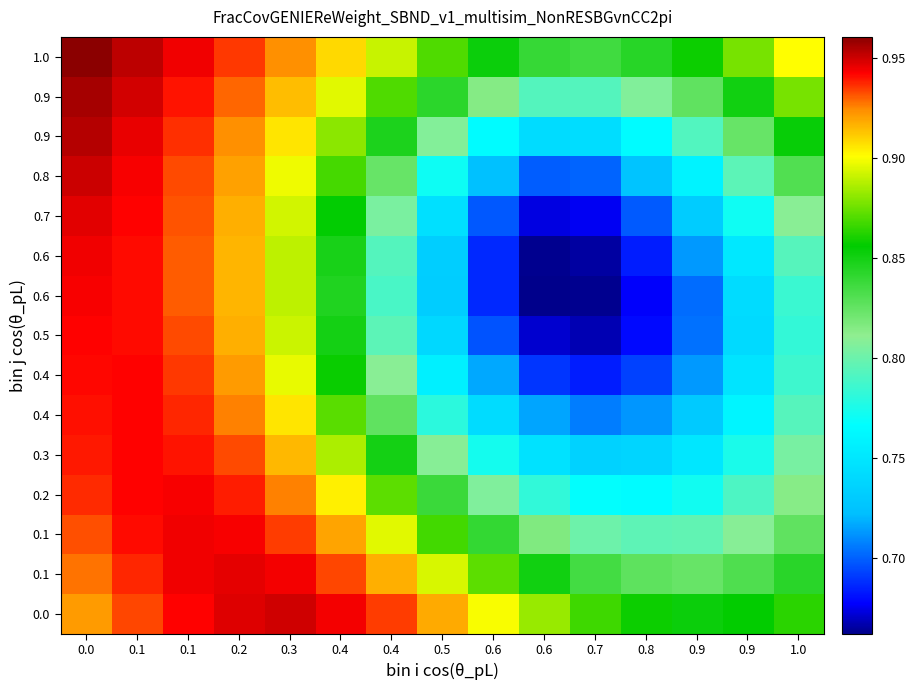

At which category is the sum across all series the highest?

0.1